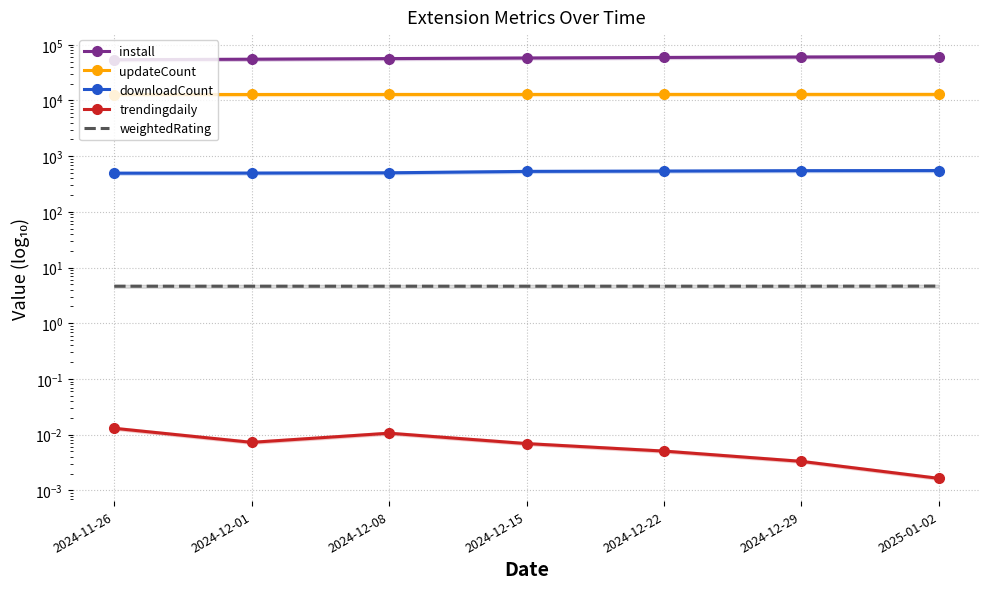

Count the number of categories in the chart.

7